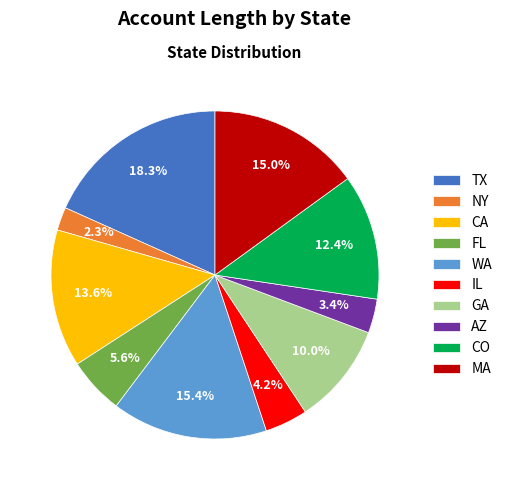

Combined, do MA and NY account for over 50%?

No